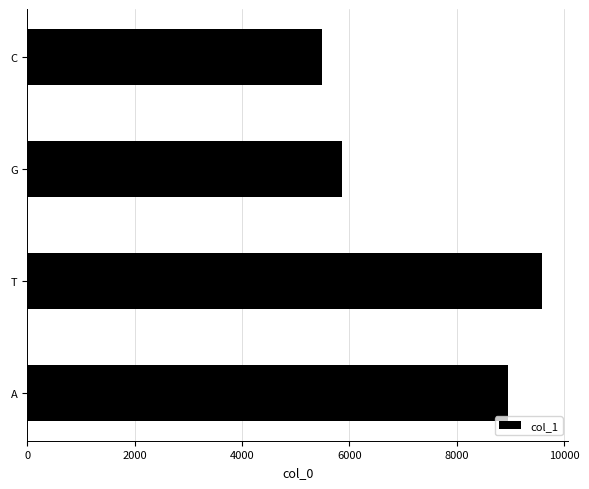

How many distinct data groups are displayed?

1